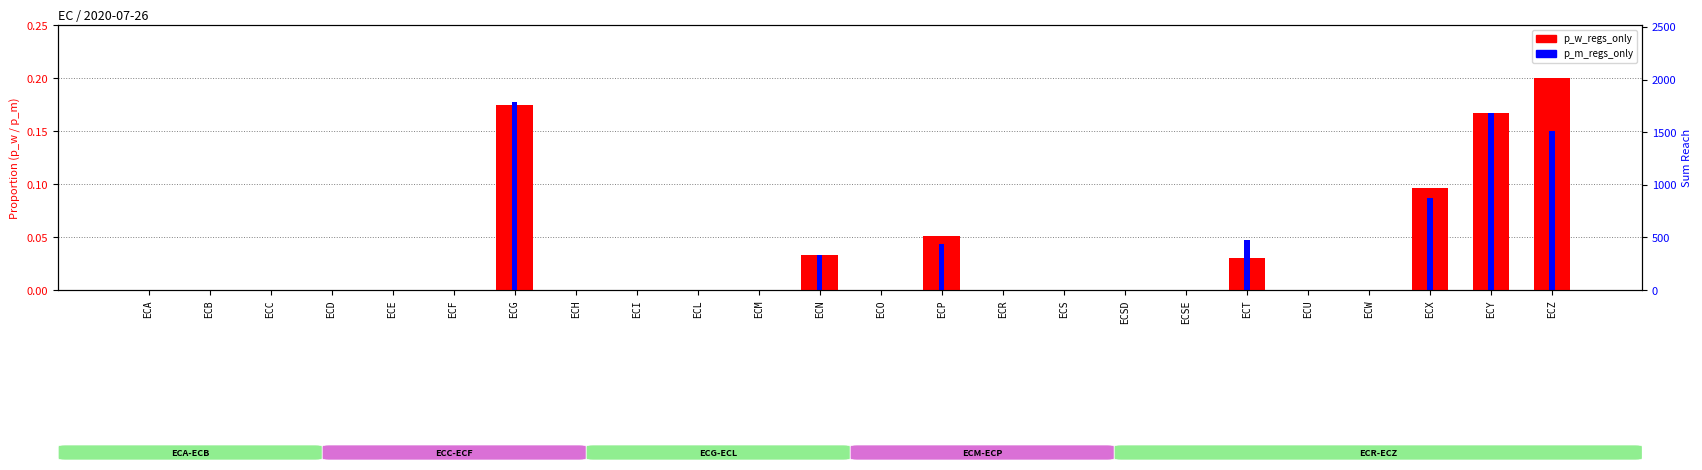

What is the difference between the second highest and minimum values in the p_w_regs_only series?

0.2